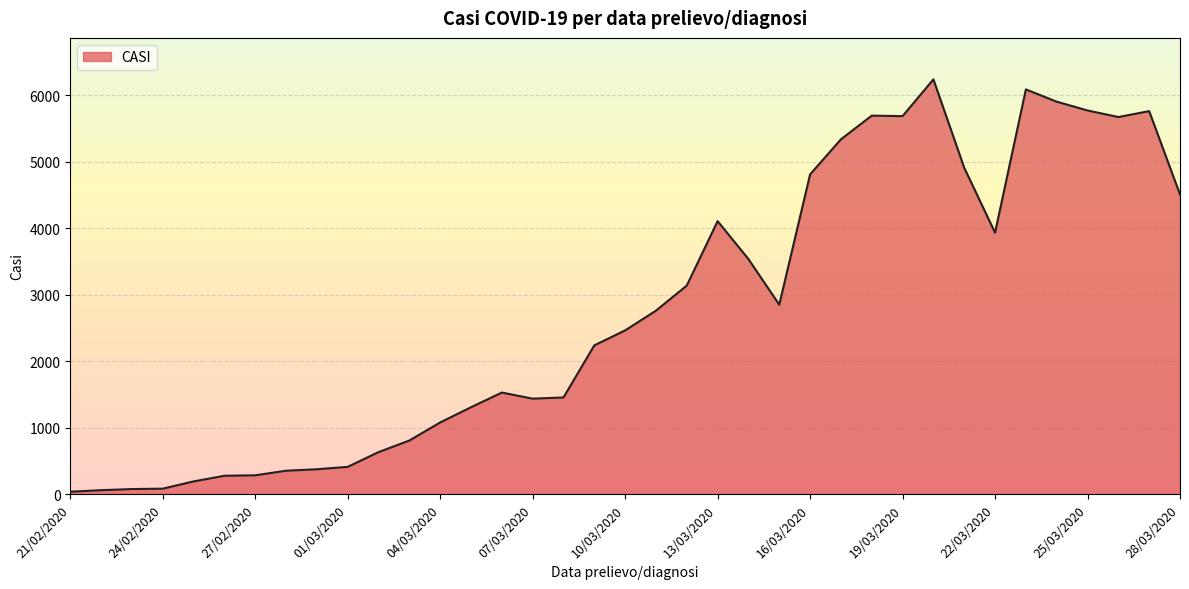

What is the difference between the maximum and minimum values?

6204